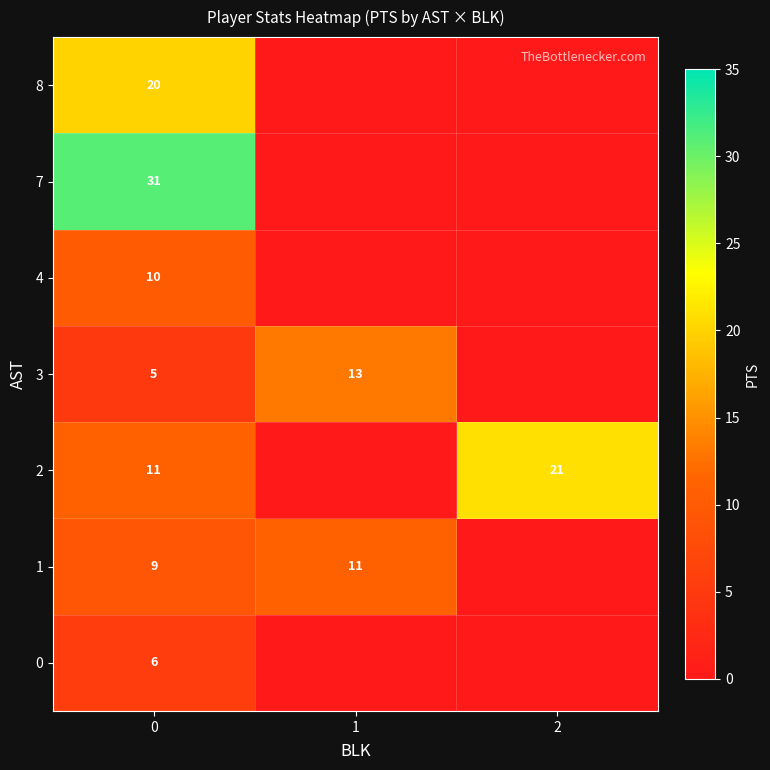

What is the difference between the highest and lowest values at 0?

26